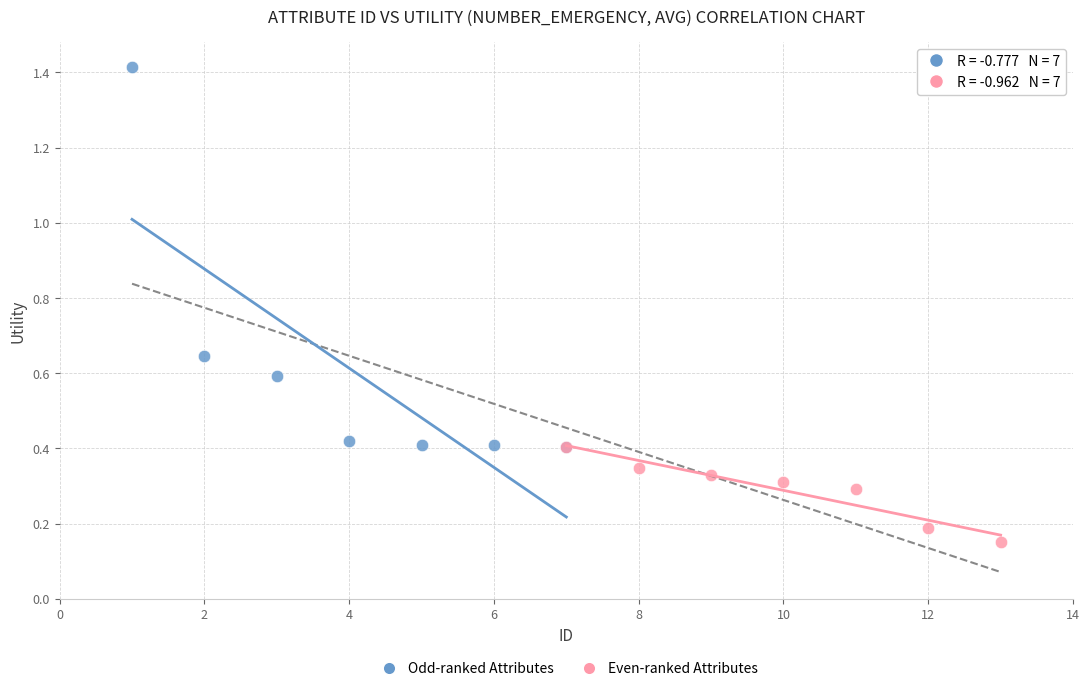

Which series has the widest spread of Y values?

Odd-ranked Attributes